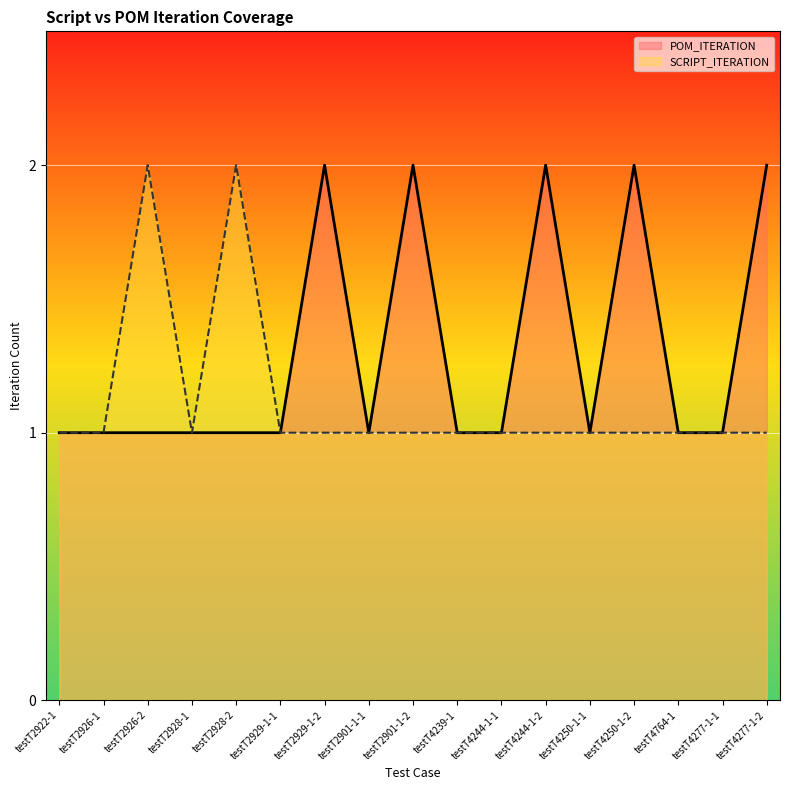

Where is SCRIPT_ITERATION nearest to the value 1?

testT2922-1